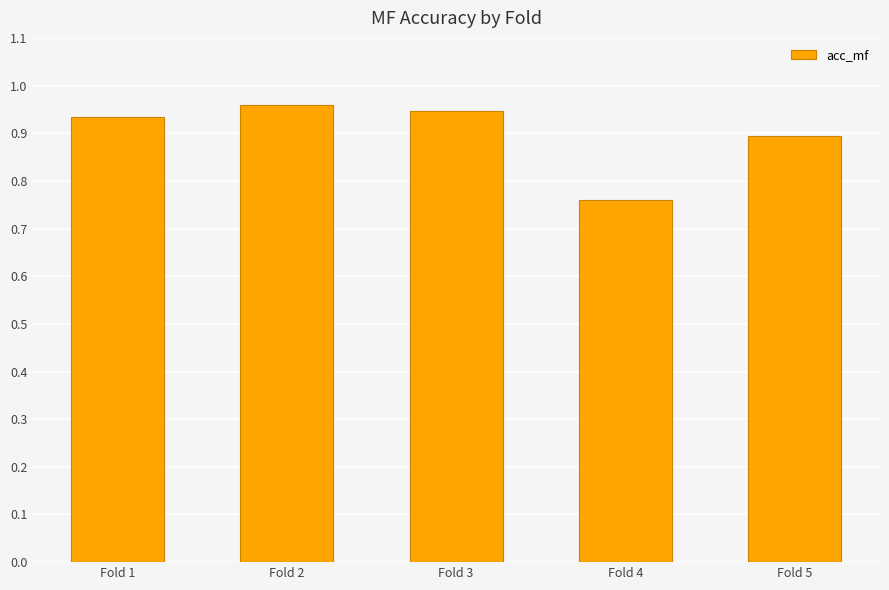

At which category does the chart reach its minimum across all series?

Fold 4